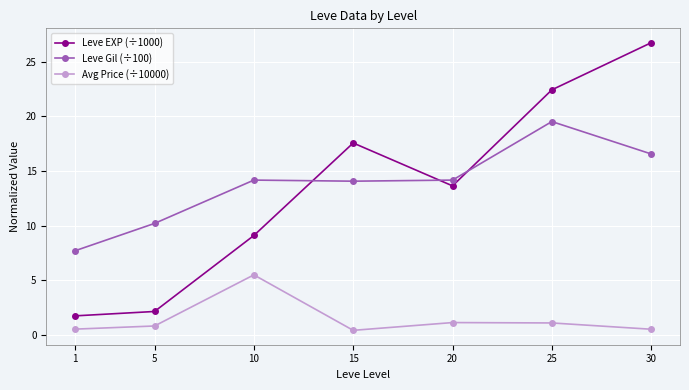

How many data points does each series have?

7